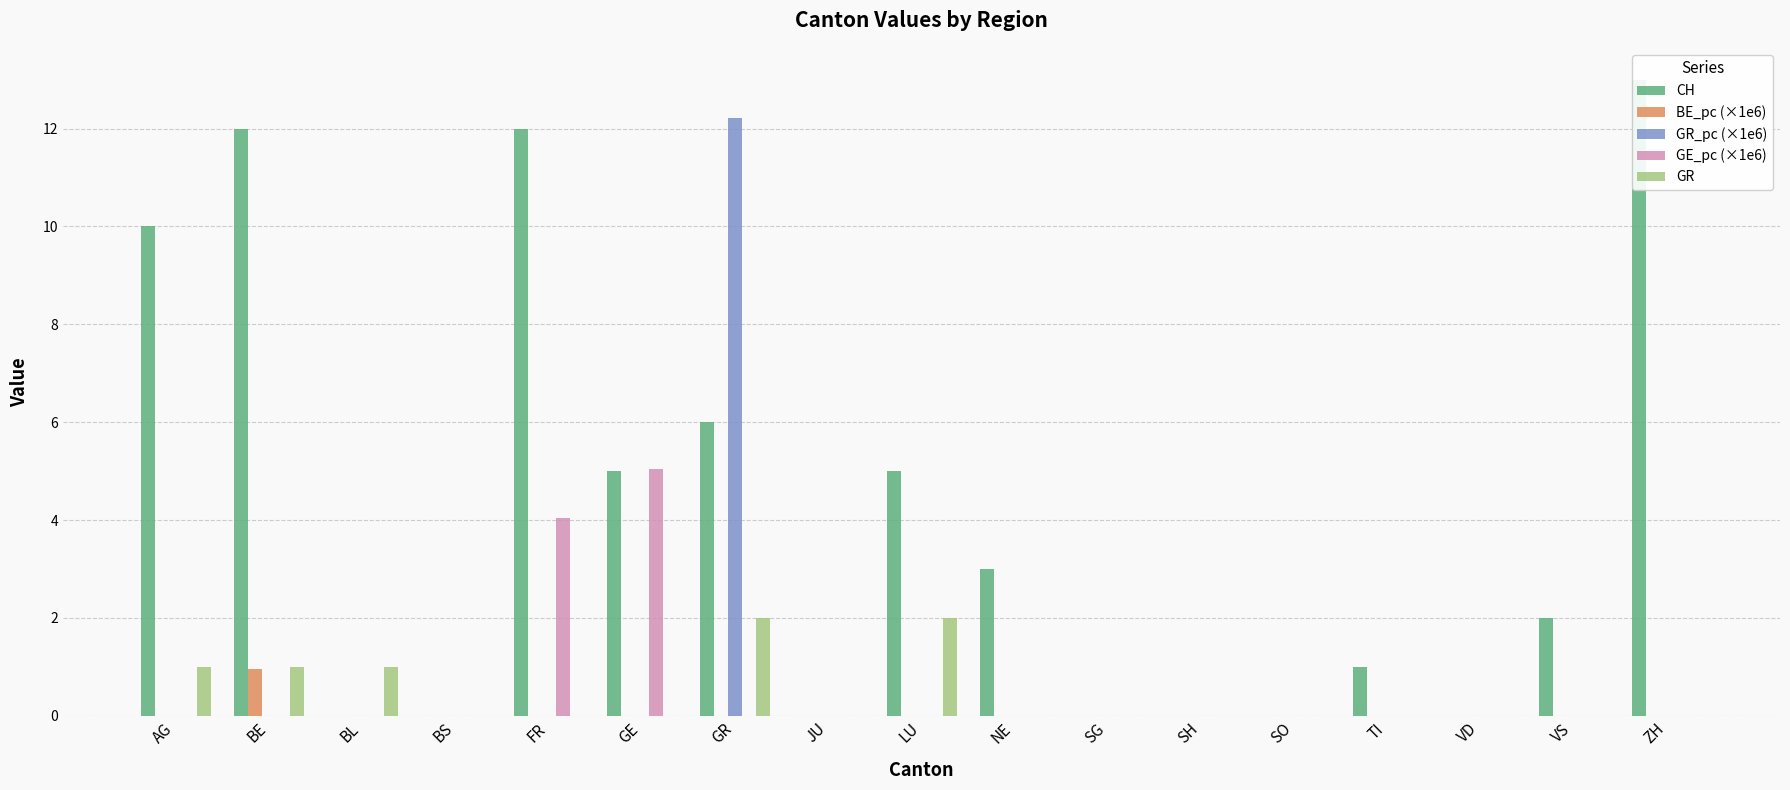

How many values in the CH series are below 2?

8